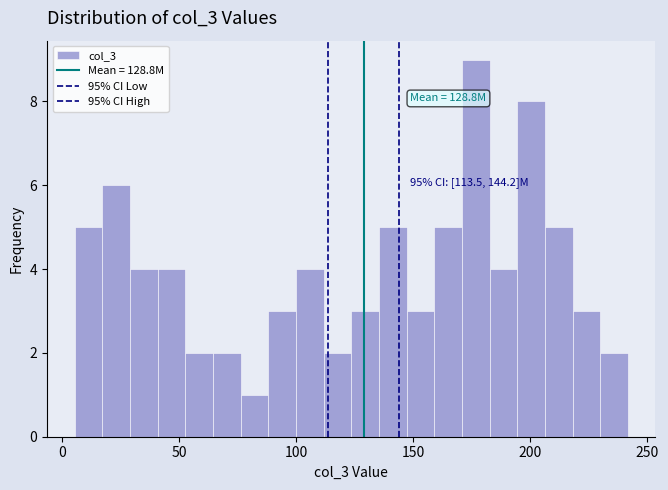

Read against the x-axis, roughly where is the centre of the tallest bar?

175